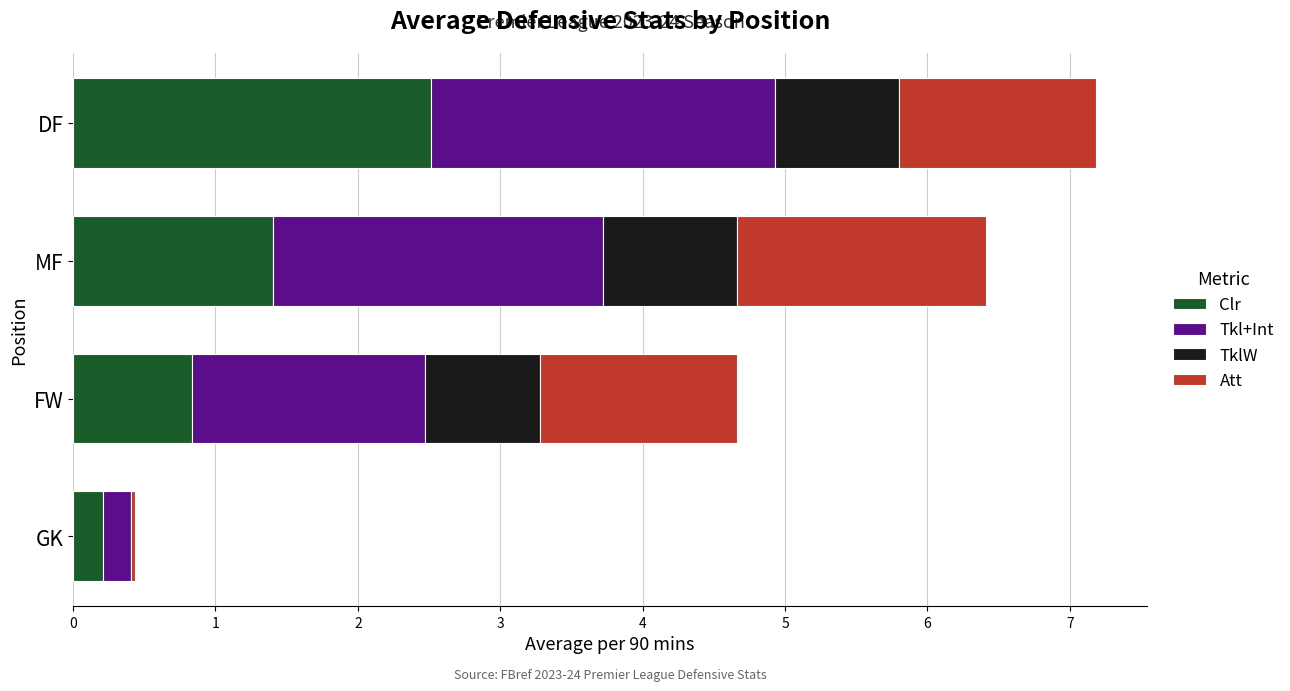

Is it true that Clr equals 0.8 at FW?

True